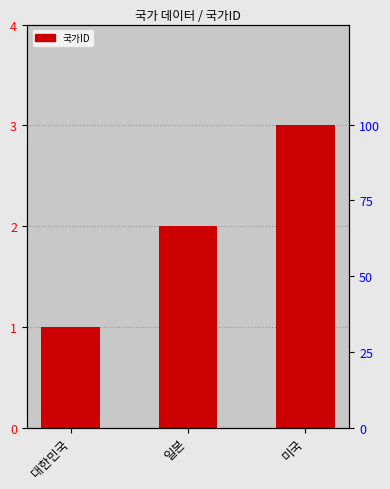

How many series are shown in this chart?

1